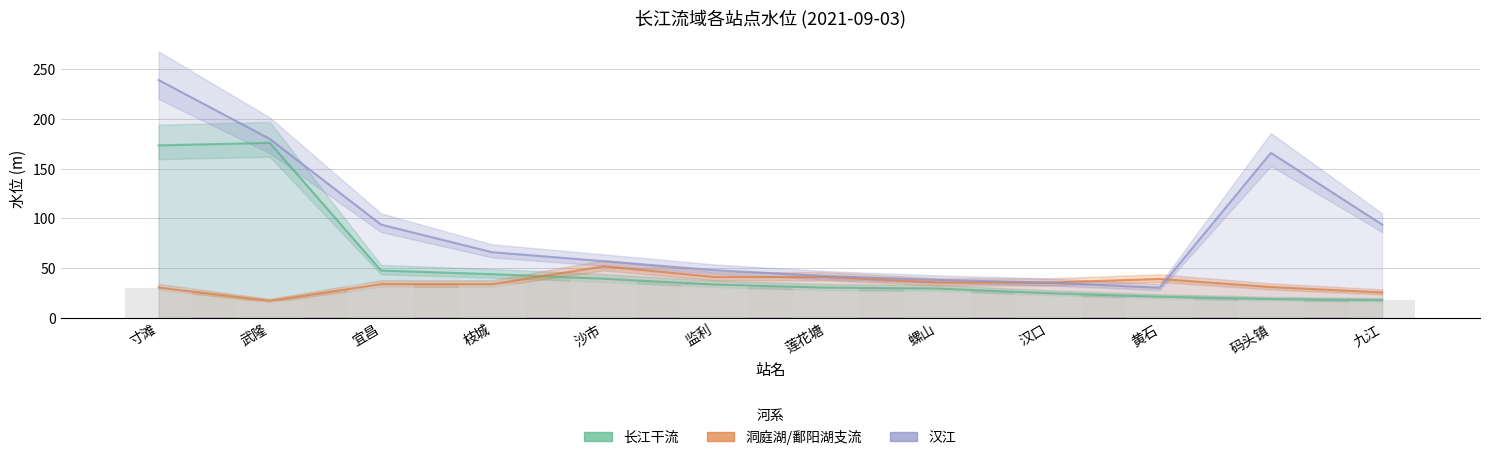

The value of 长江干流 at 莲花塘 is 30.2. True or false?

True